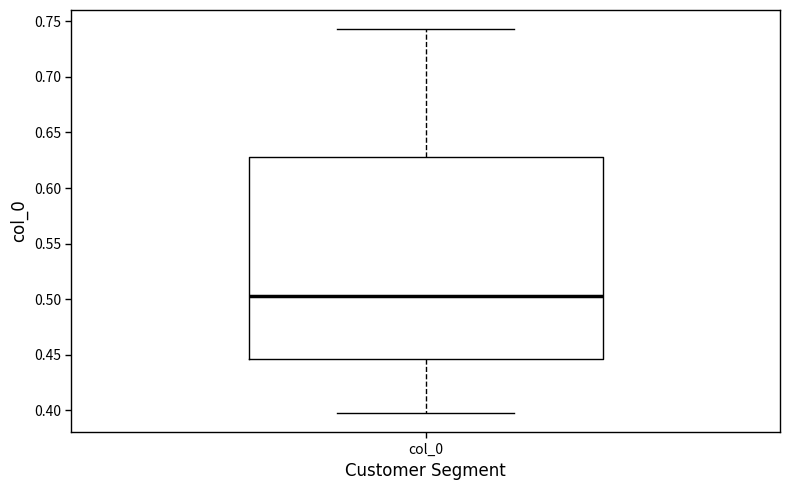

Read this box plot against the y-axis: the position of the median line, the range covered by the box, and the ends of both whiskers. The values are not printed on the chart, so give them approximately, as read against the axis.

median 0.505, box 0.445 to 0.630, whiskers 0.400 to 0.745